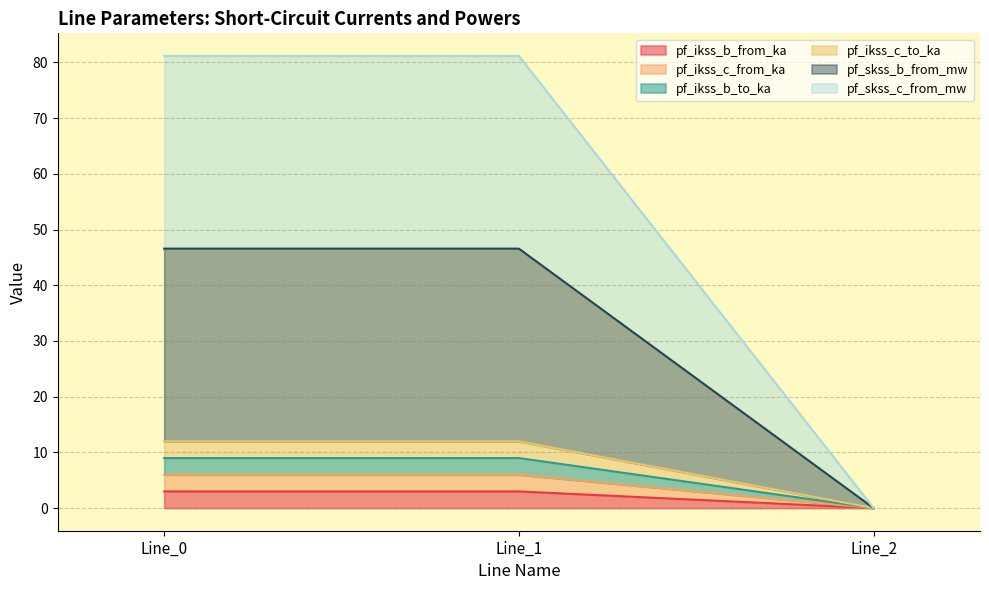

The value of pf_ikss_b_from_ka at Line_2 is 1.2. True or false?

False